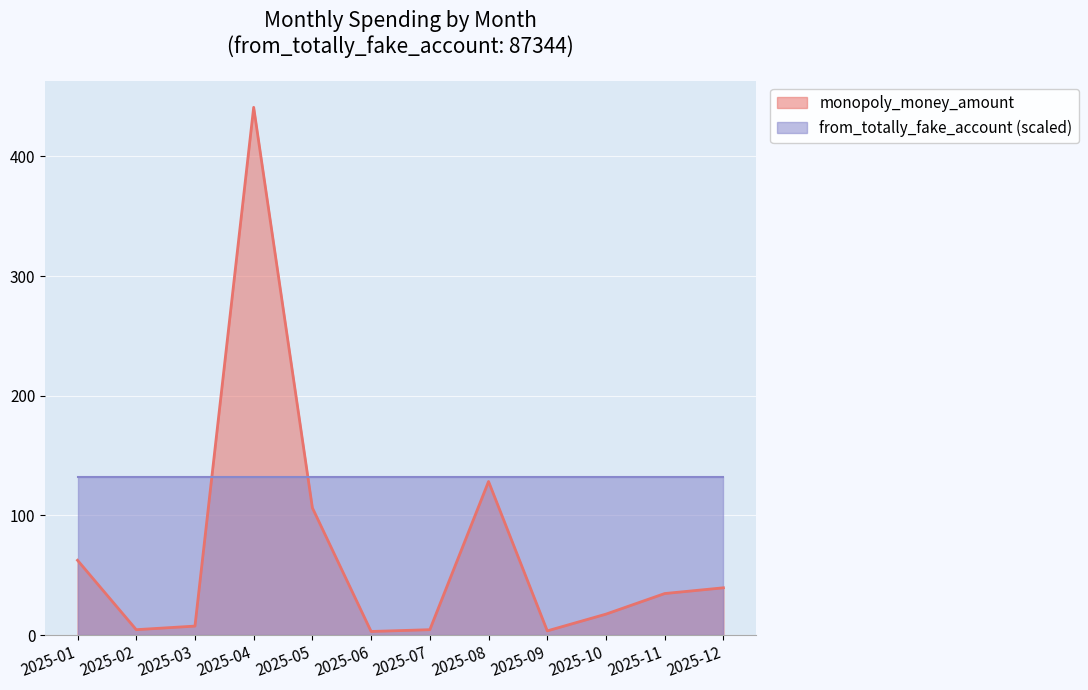

Reading left to right, list all the values displayed in this chart.

2025-01=62.5	2025-02=4.5	2025-03=7.5	2025-04=441.0	2025-05=106.3	2025-06=3.0	2025-07=4.5	2025-08=128.3	2025-09=3.5	2025-10=17.5	2025-11=34.7	2025-12=39.5